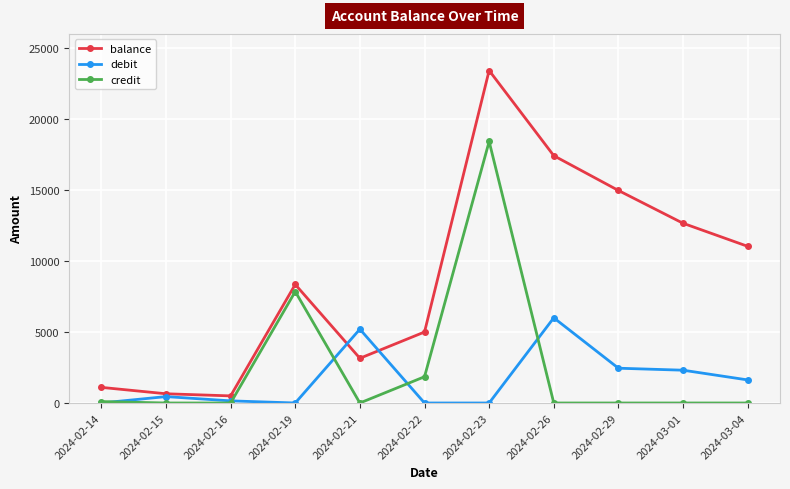

Which series has the largest total across all categories?

balance